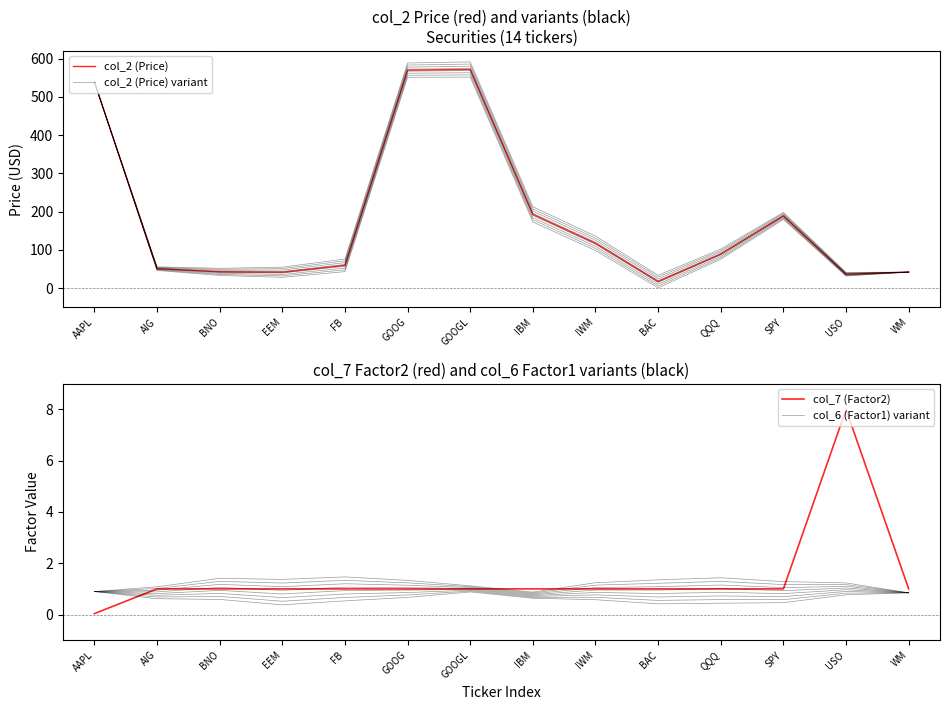

Is this an area chart (filled region under the line)?

No